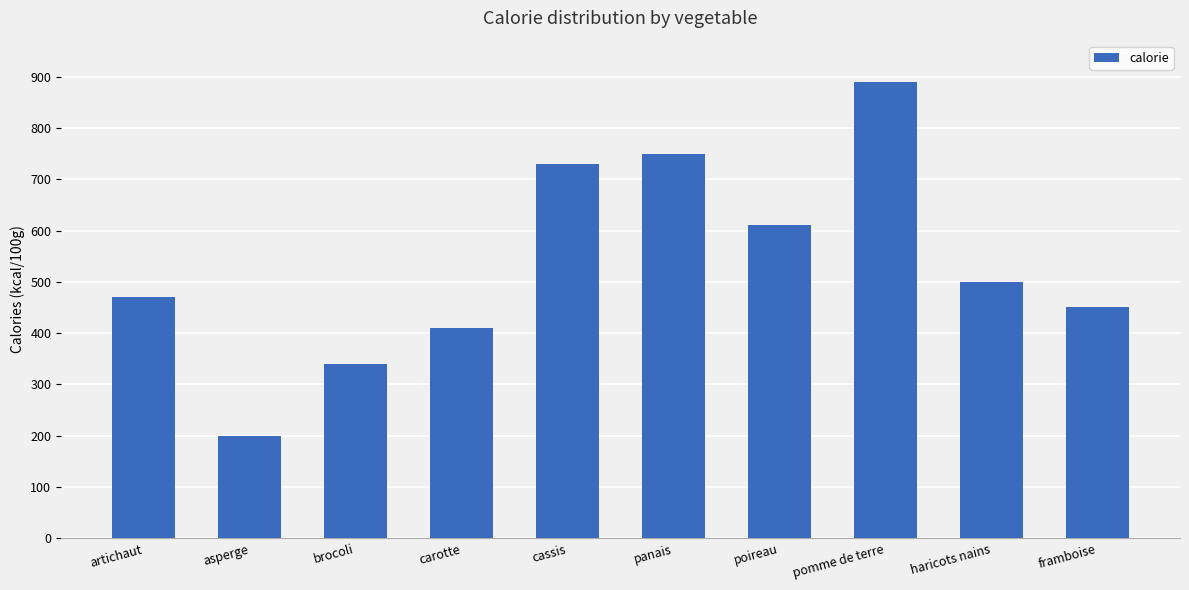

Which label corresponds to the largest value in the chart?

pomme de terre